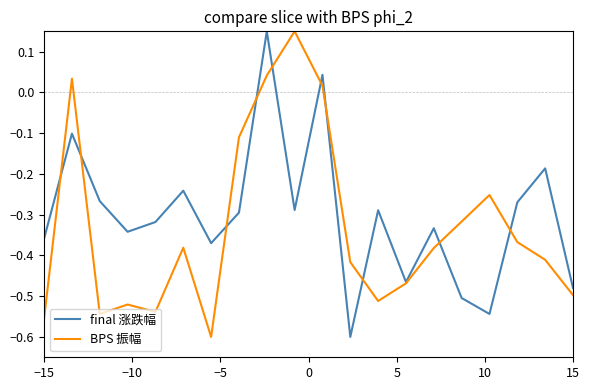

How many interior local peaks does the BPS 振幅 series have?

5